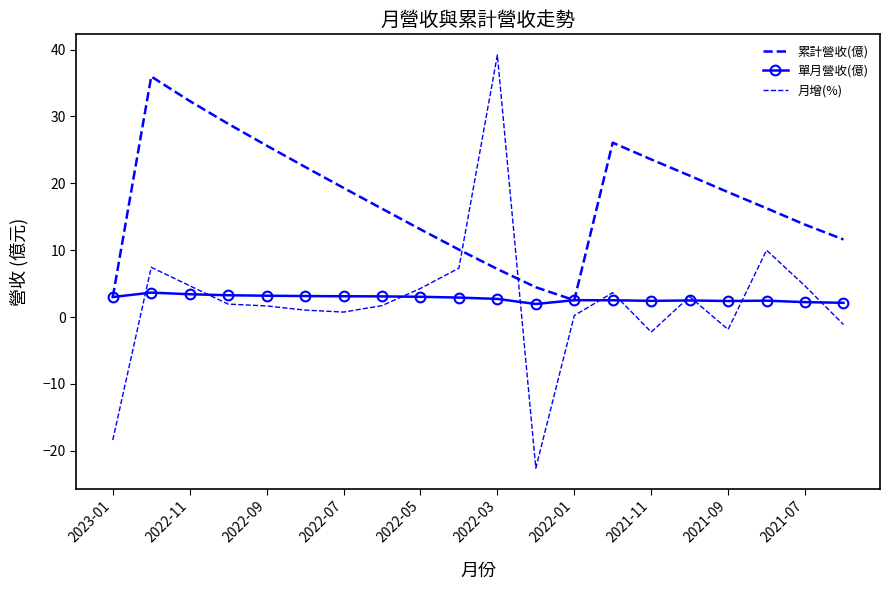

What is the difference between the maximum and minimum values in the 累計營收(億) series?

33.5